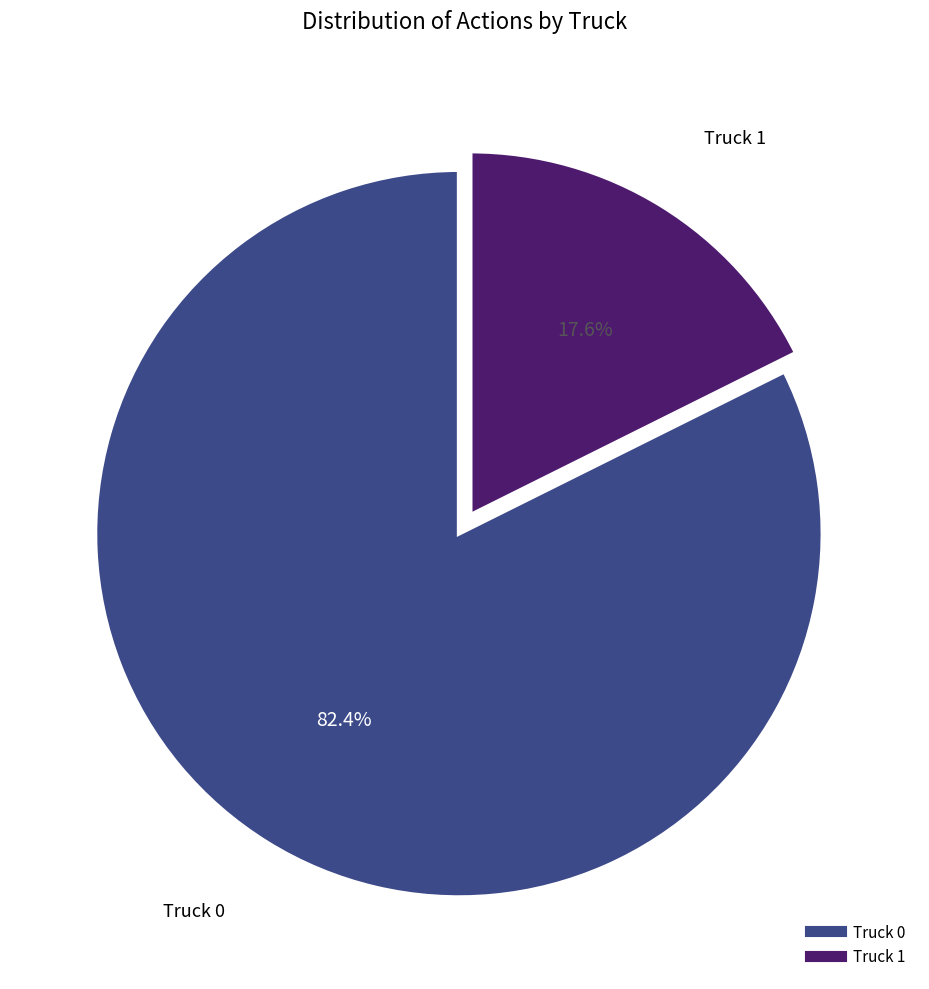

Which category has the smallest portion of the pie?

Truck 1